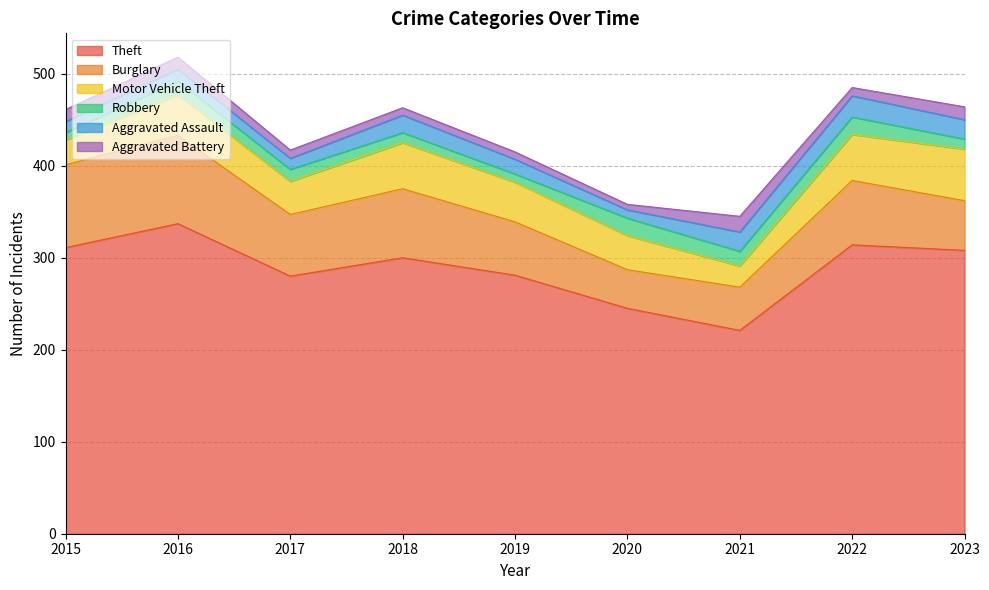

True or false: Burglary has more than 0 points higher than both neighbors.

True